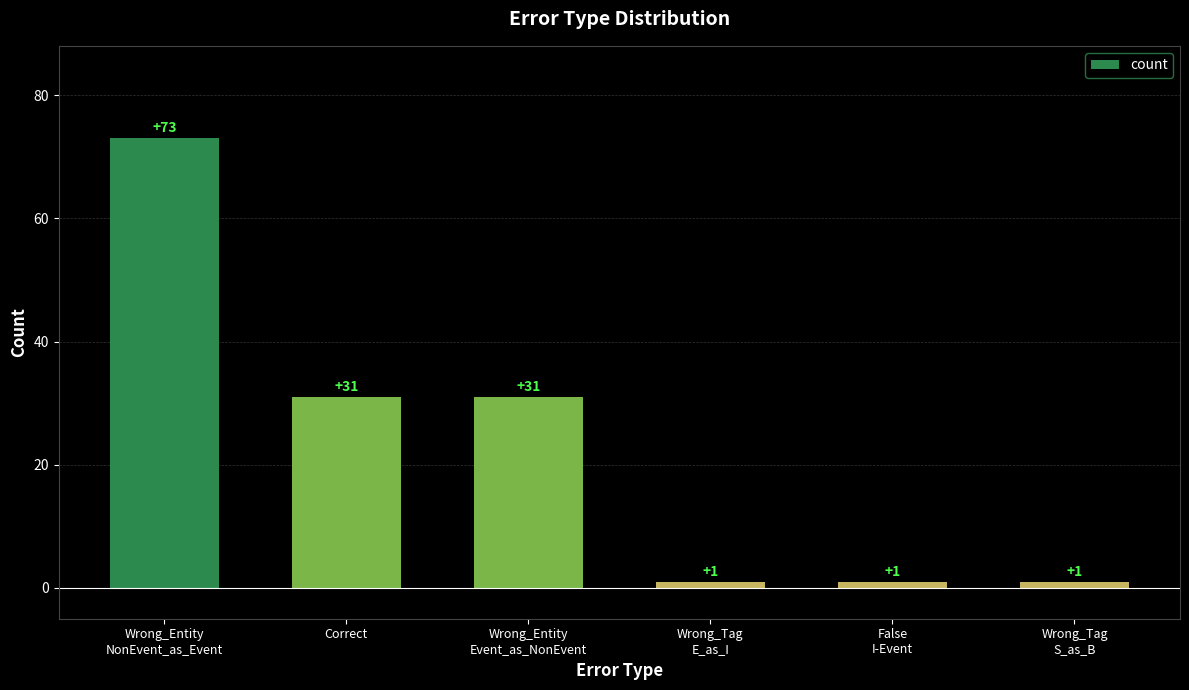

What is the label of the 2nd bar from the left?

Correct